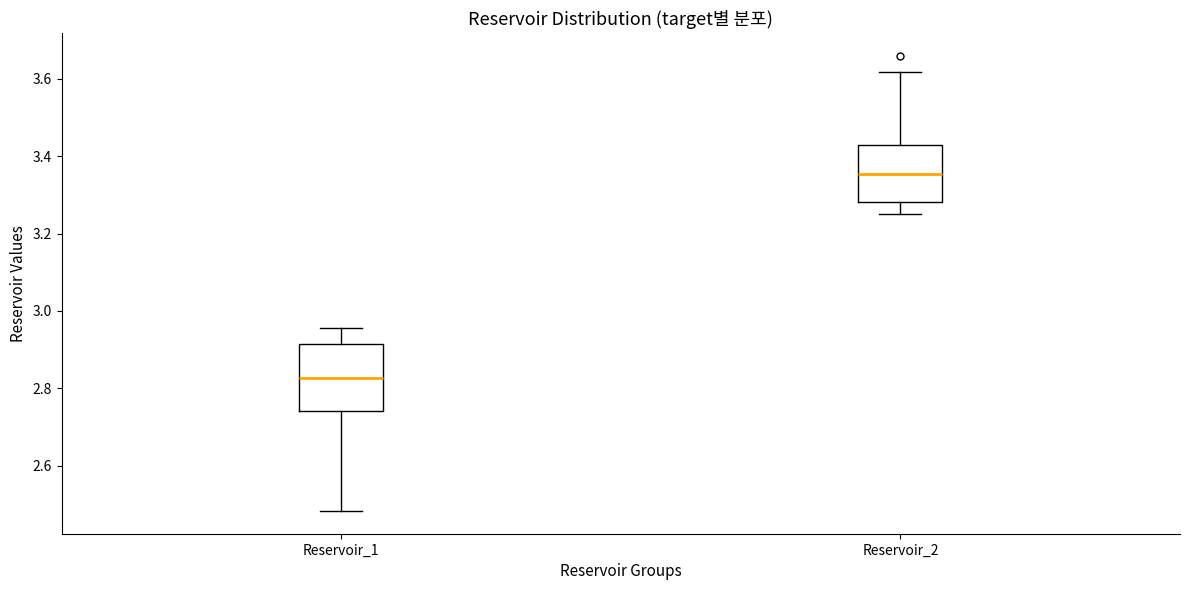

Comparing the boxes themselves (not the whiskers), which one is the tallest?

Reservoir_1